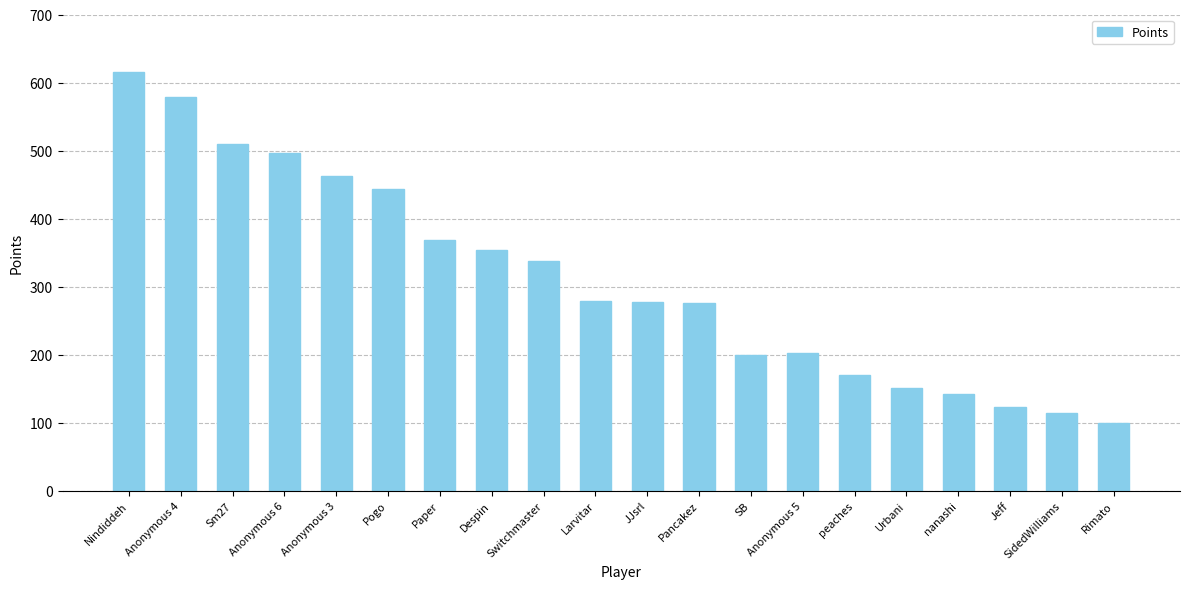

Approximately how many times larger is the value at Jeff compared to Pogo?

0.3